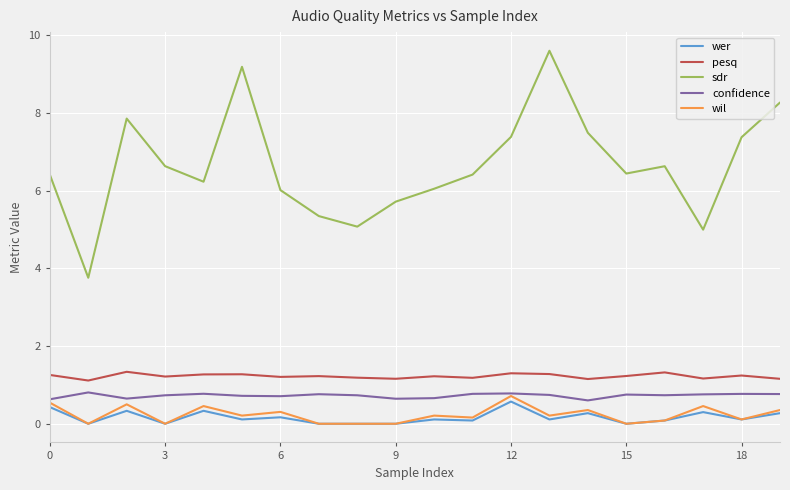

True or false: pesq and wil cross at least once.

False